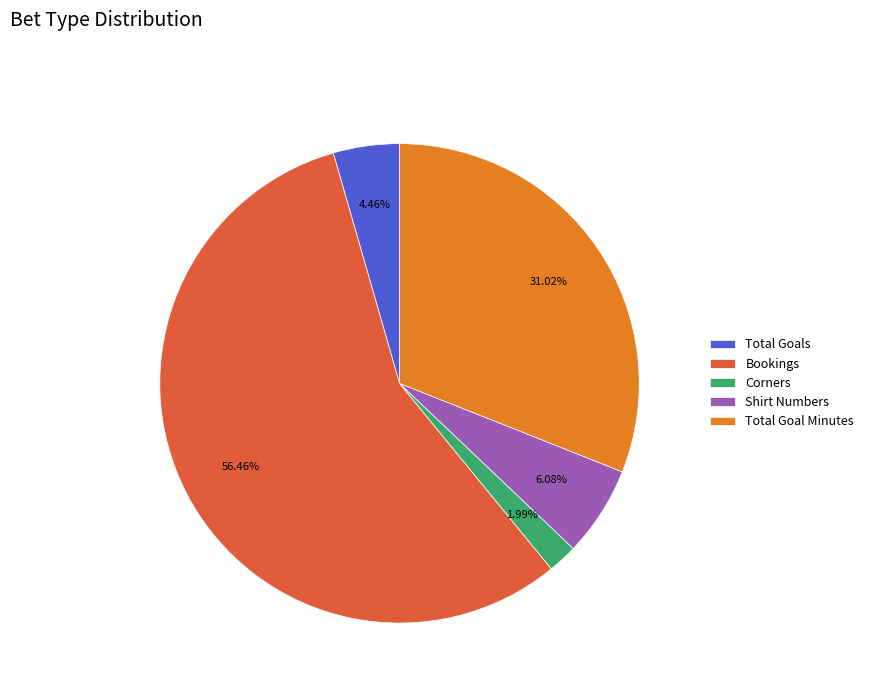

What is the ratio of the value at Total Goal Minutes to the value at Shirt Numbers?

5.1